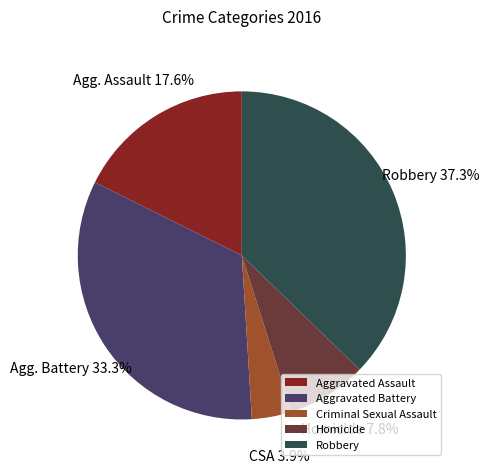

Approximately how many times larger is the value at Aggravated Assault compared to Aggravated Battery?

0.5